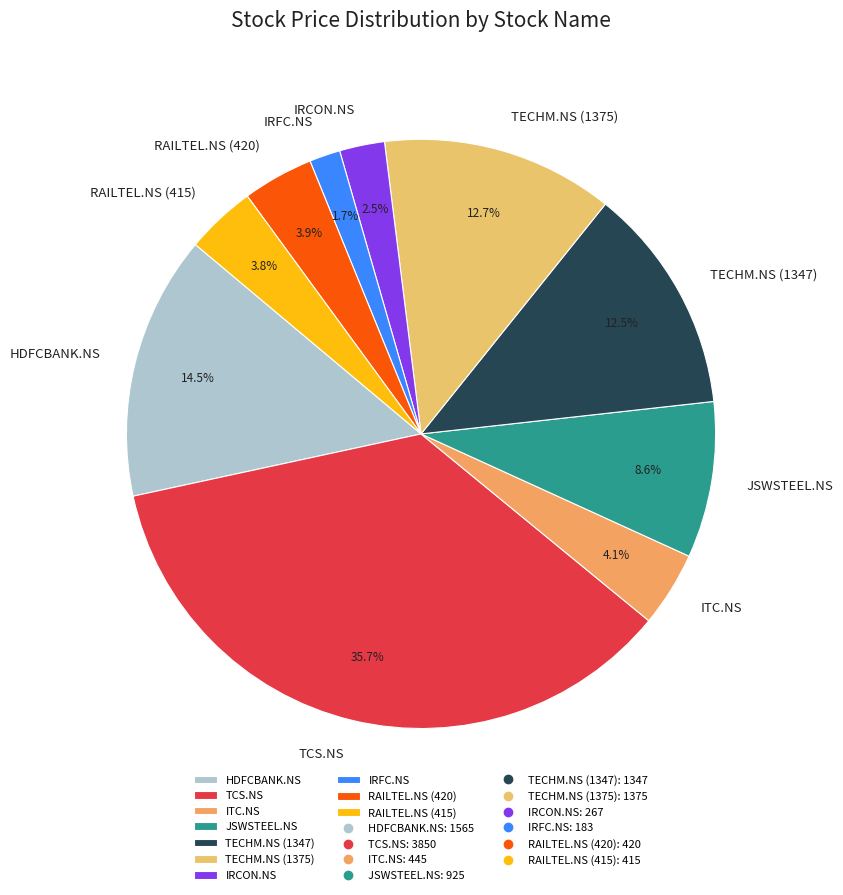

Which slice is the smallest?

IRFC.NS